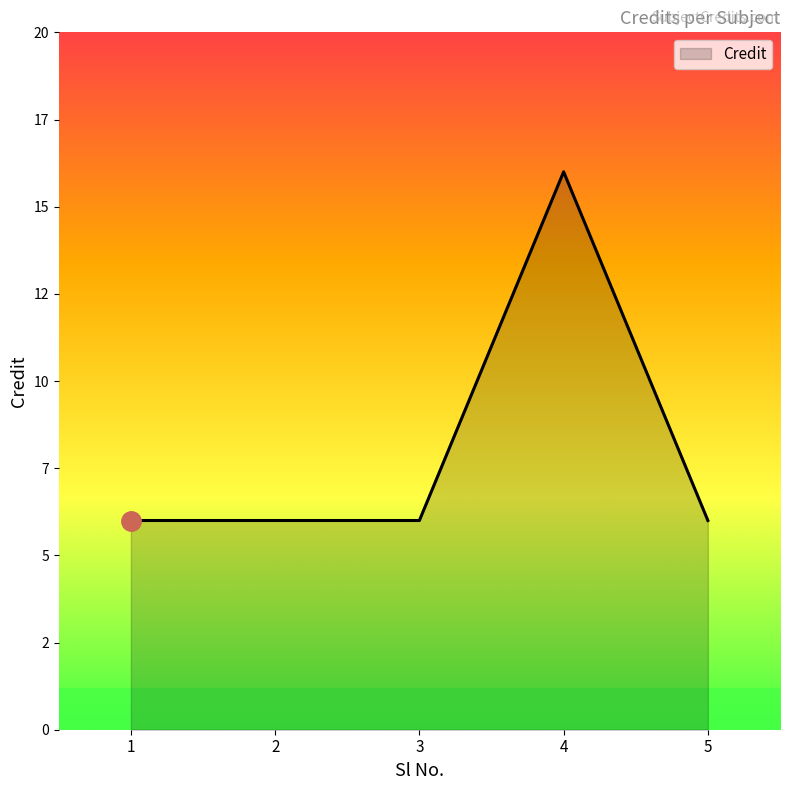

Does the chart display data point markers on the line(s)?

No